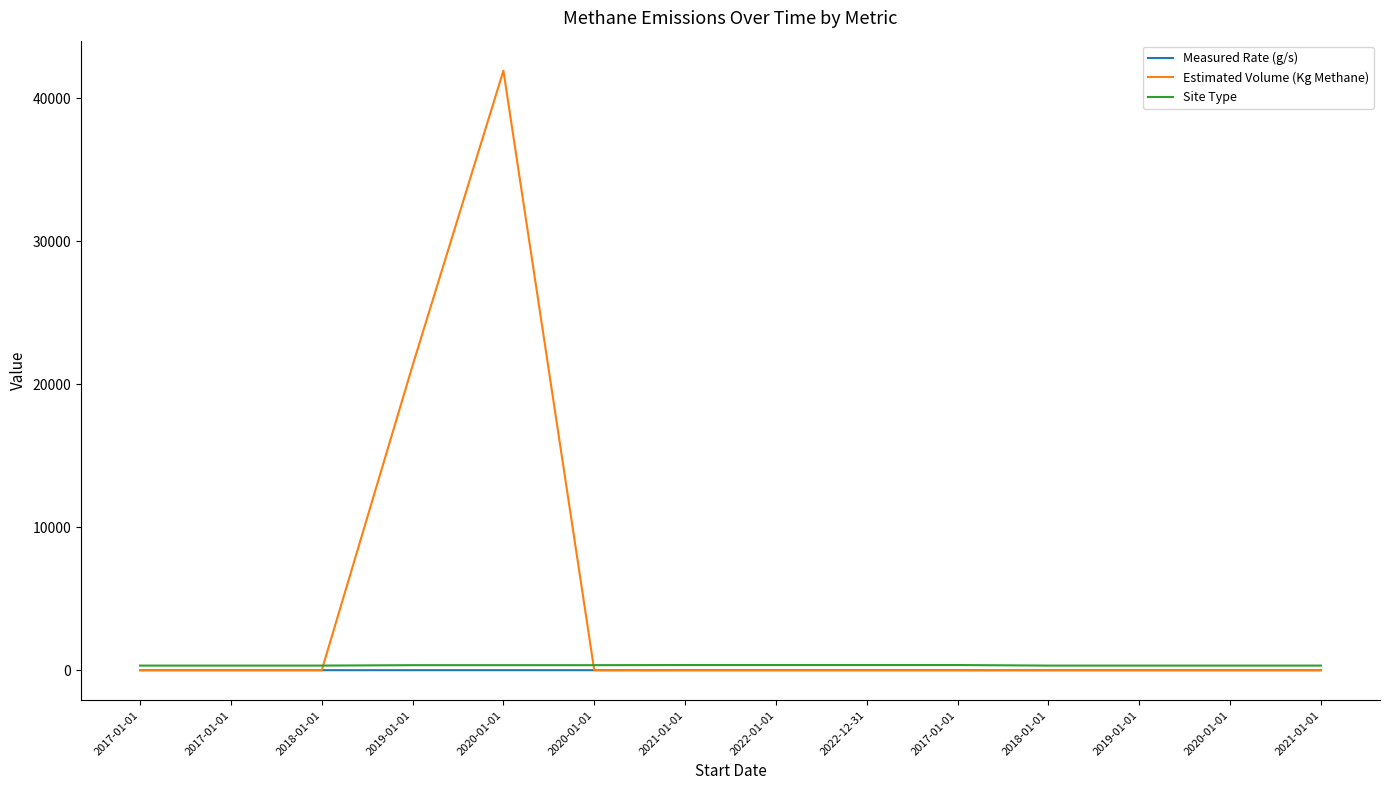

The Measured Rate (g/s) series shows -0.7 at 2021-01-01. True or false?

False